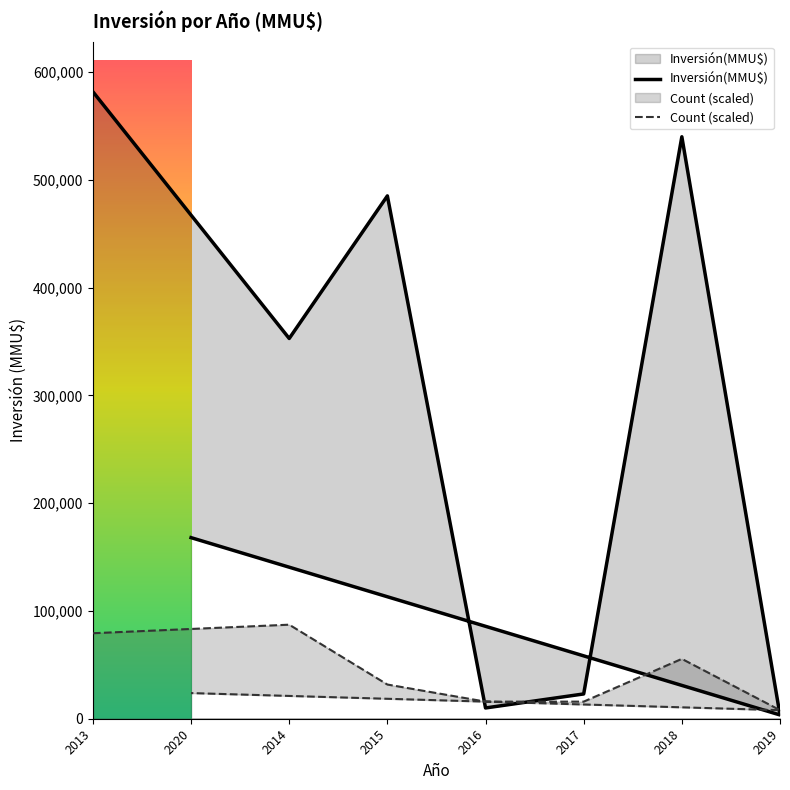

What is the value of the Count point at the 15th from the left?

1